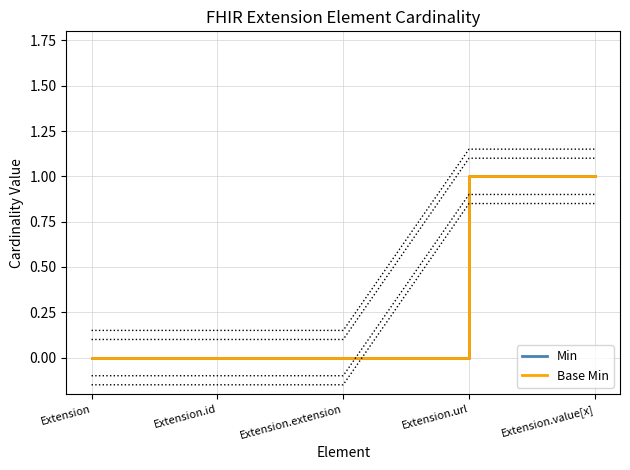

Rank the series at Extension.url from highest to lowest value.

Min, Base Min